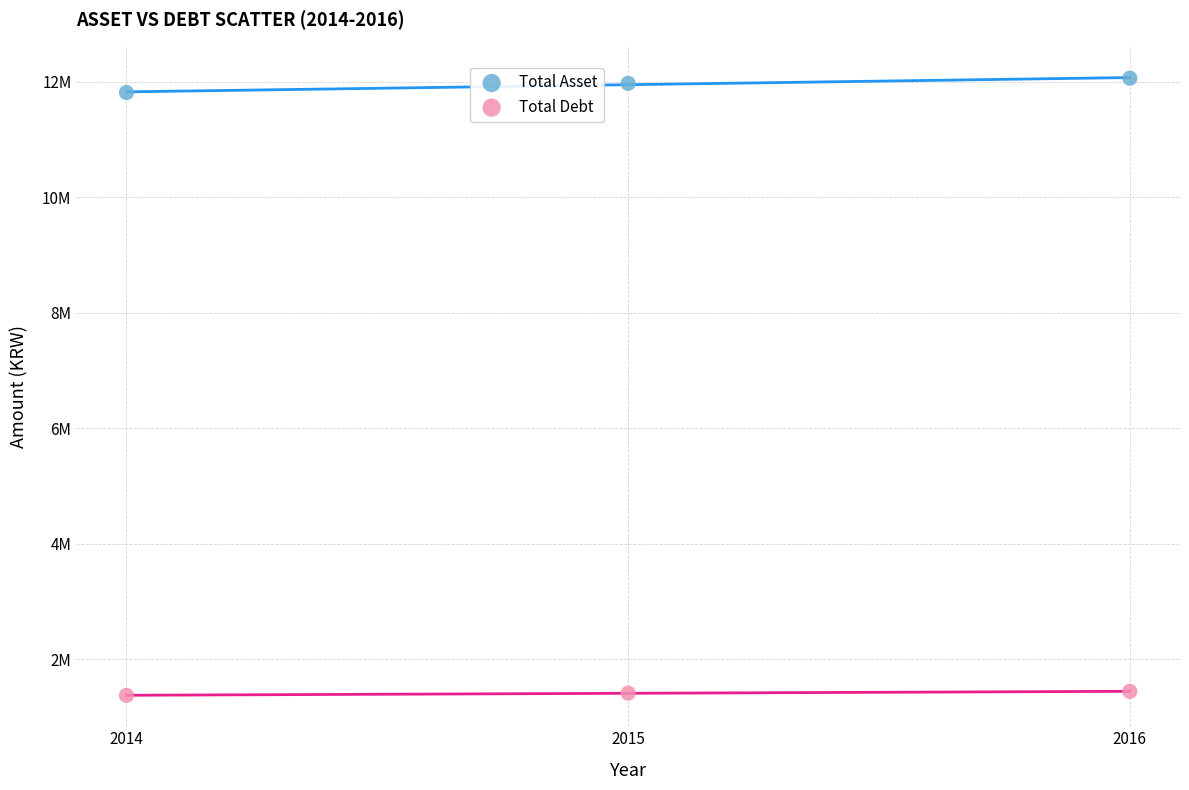

Which series has the largest Y range (max minus min)?

Total Asset